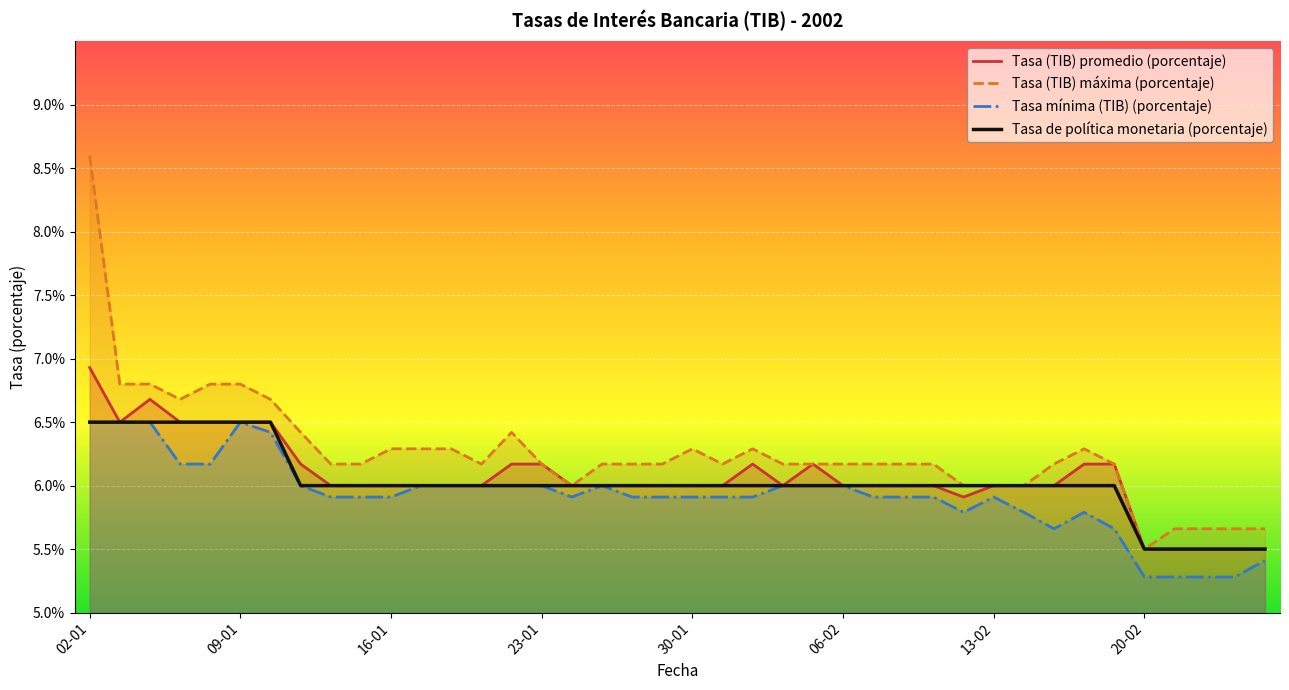

Which series has the widest spread of values?

Tasa (TIB) máxima (porcentaje)